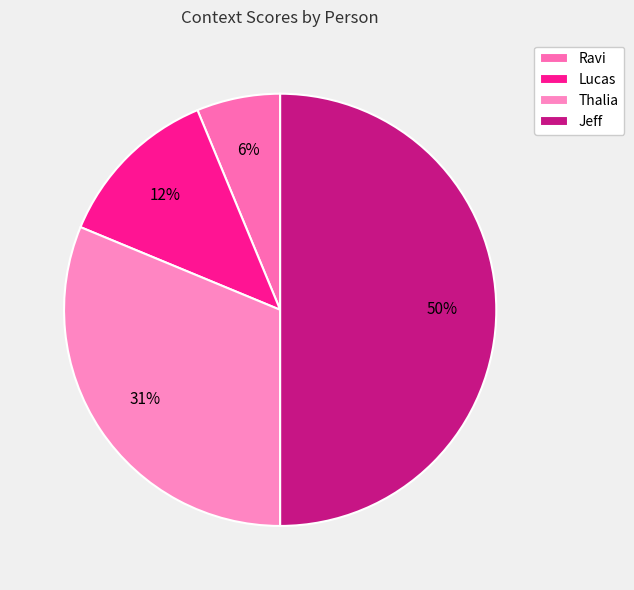

How many slices are in this pie chart?

4